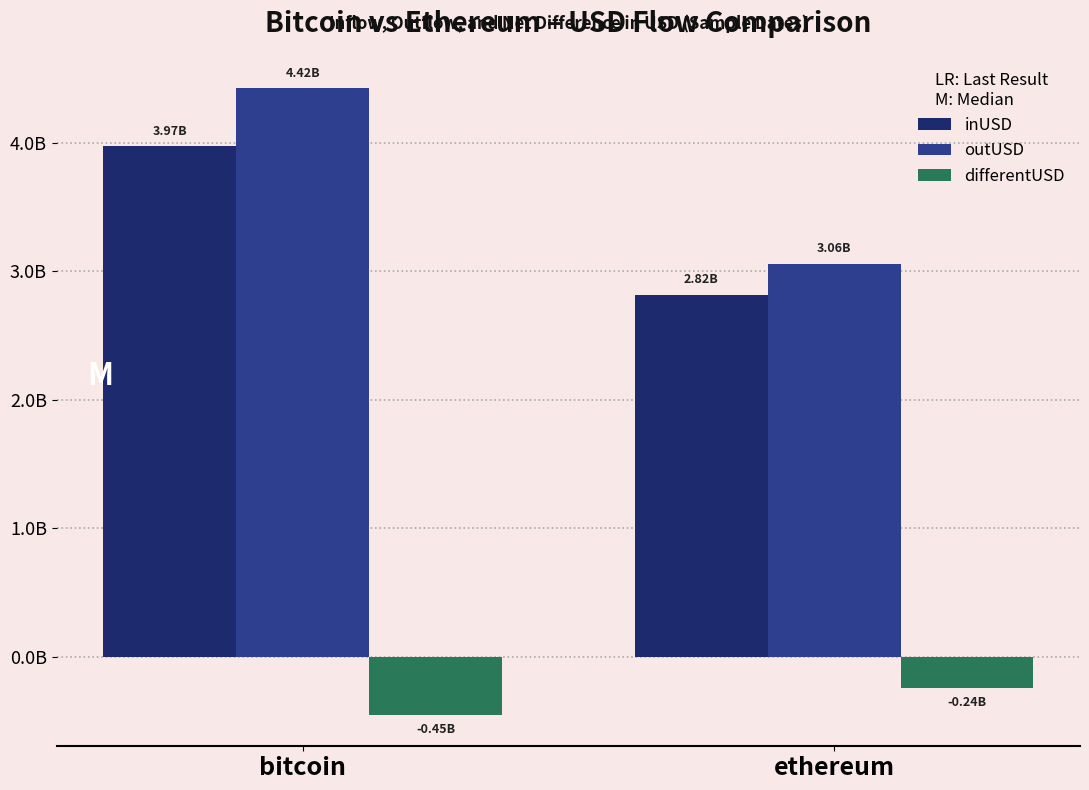

What is the maximum value shown in the chart?

4421790672.3